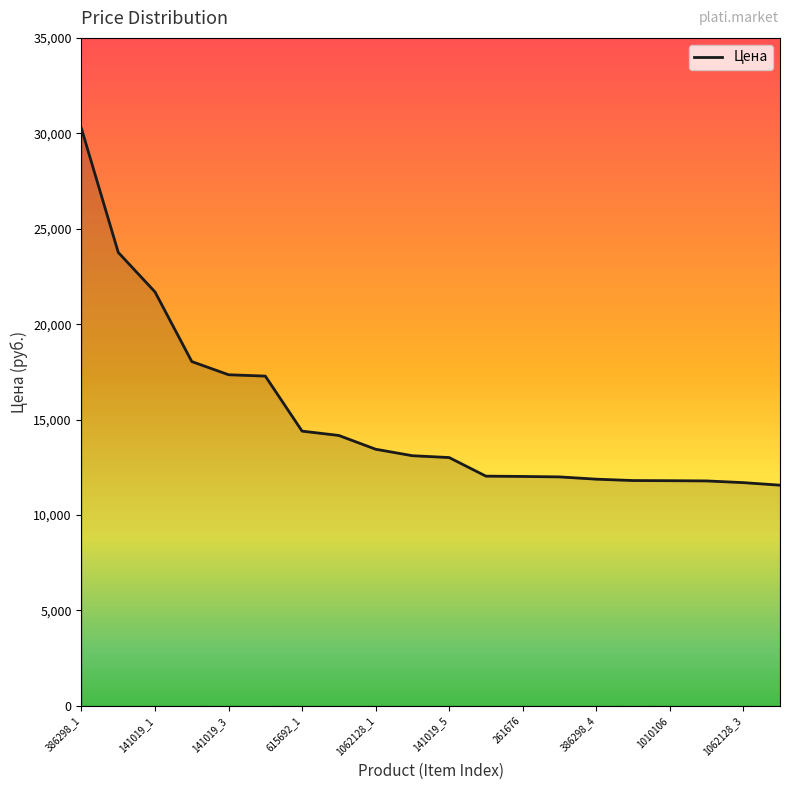

What is the difference between the maximum and minimum values?

18675